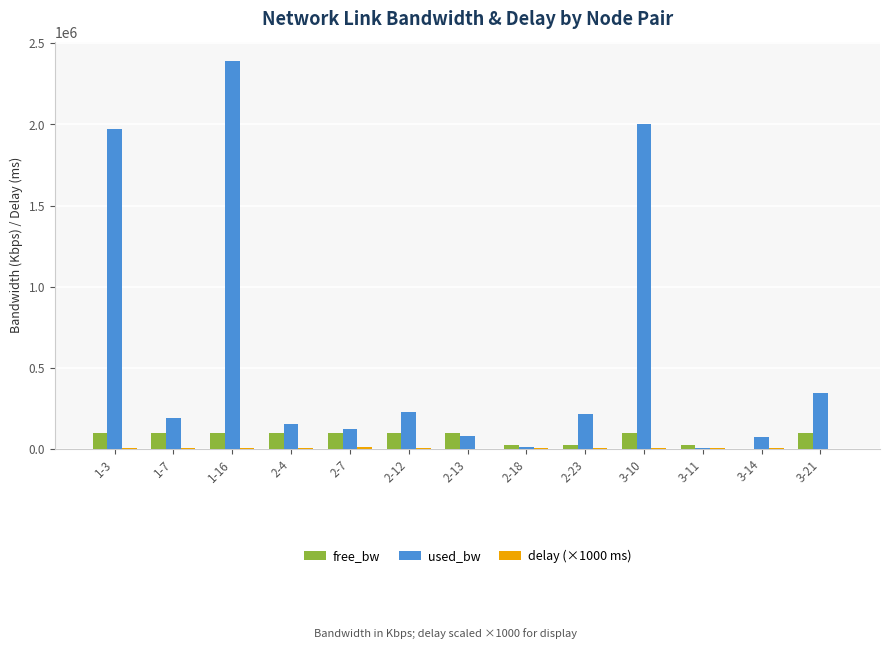

What is the maximum value shown in the chart?

2391222.6